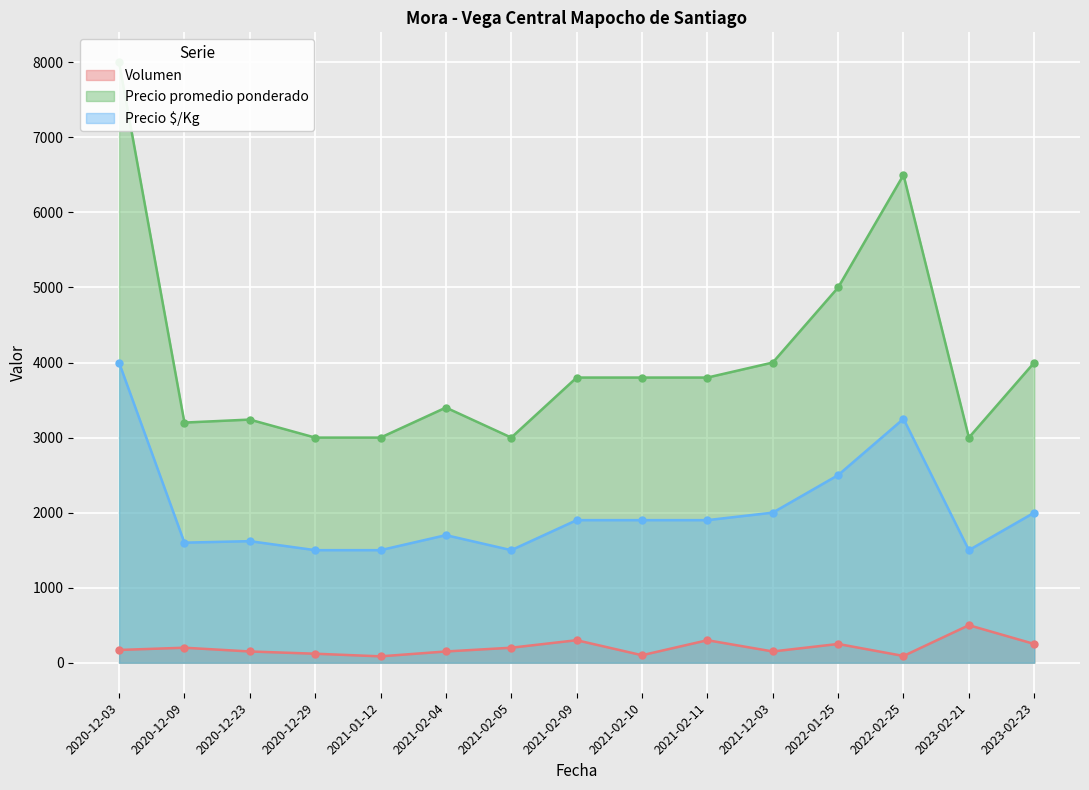

The value of Precio promedio ponderado at 2023-02-21 is 4270. True or false?

False